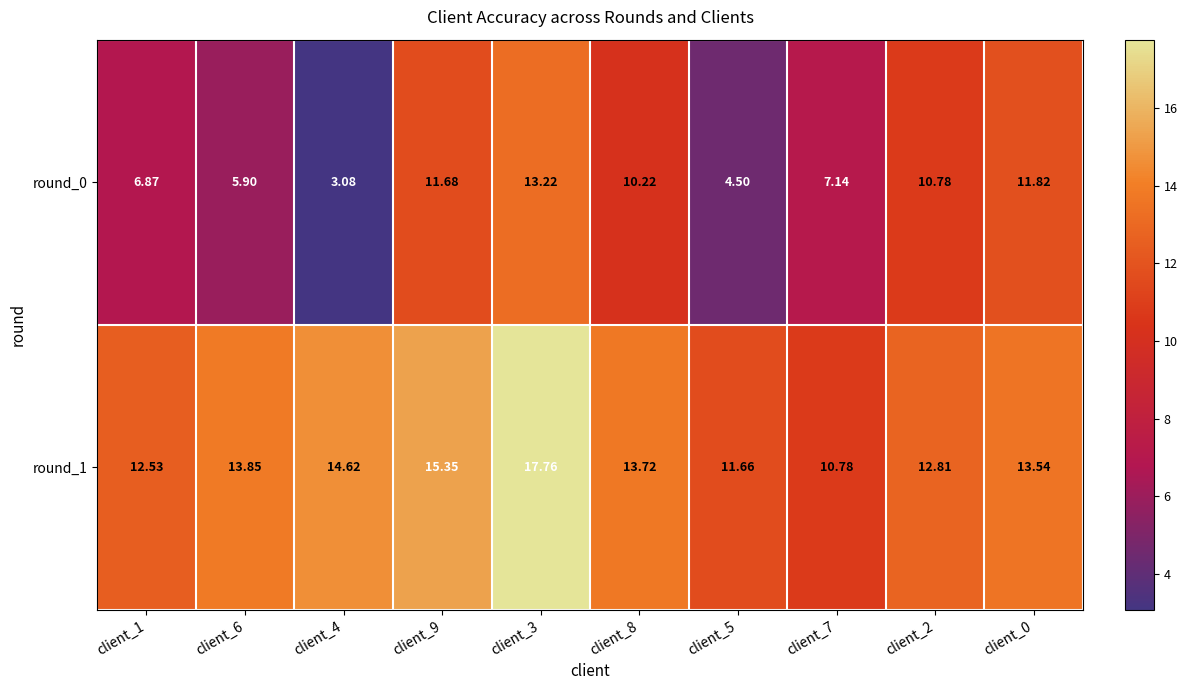

Is the value of round_0 at client_5 greater than the value of round_1 at client_6?

No